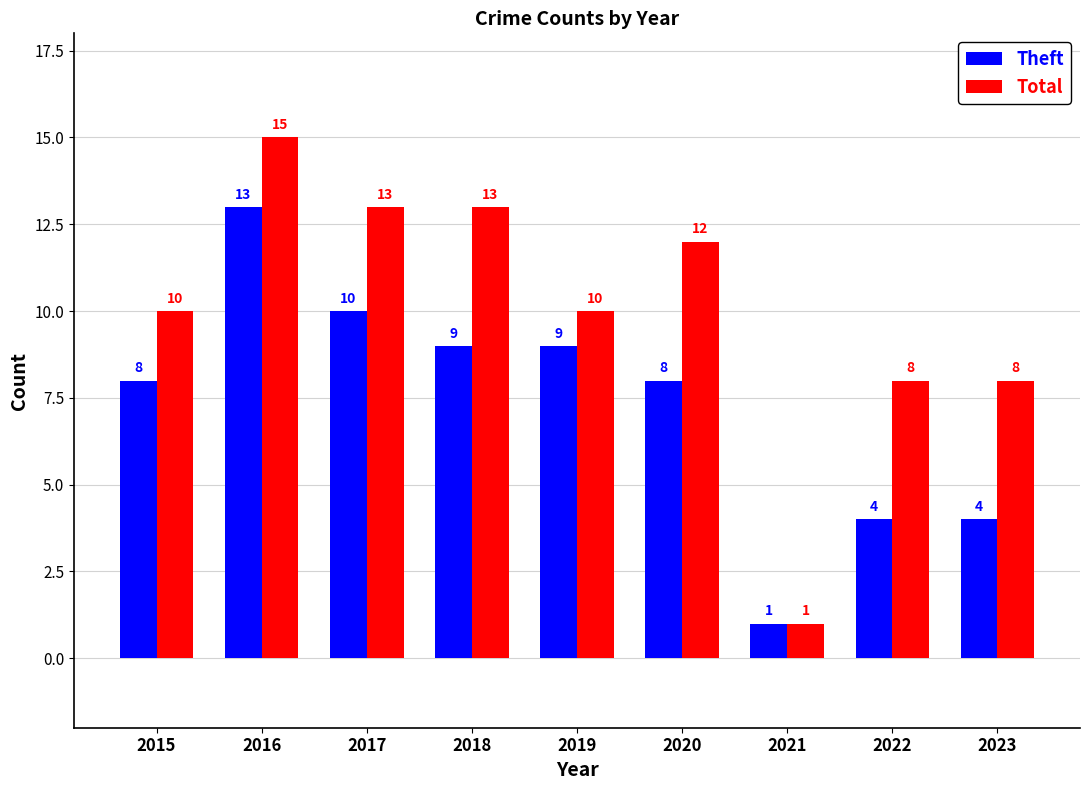

What is the approximate value of Total at 2022?

8